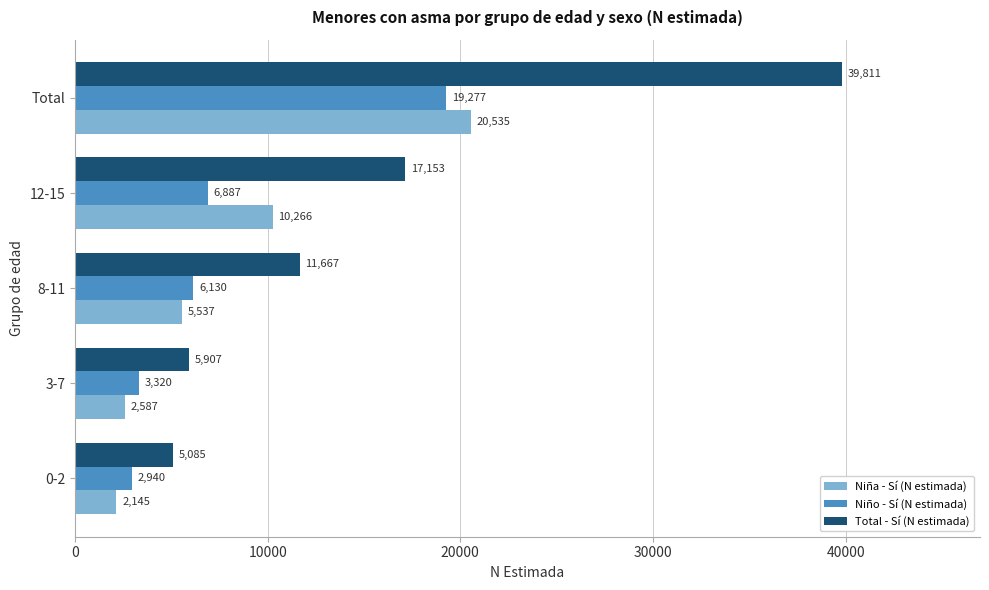

What is the difference between the maximum and minimum values in the Niño - Sí (N estimada) series?

16337